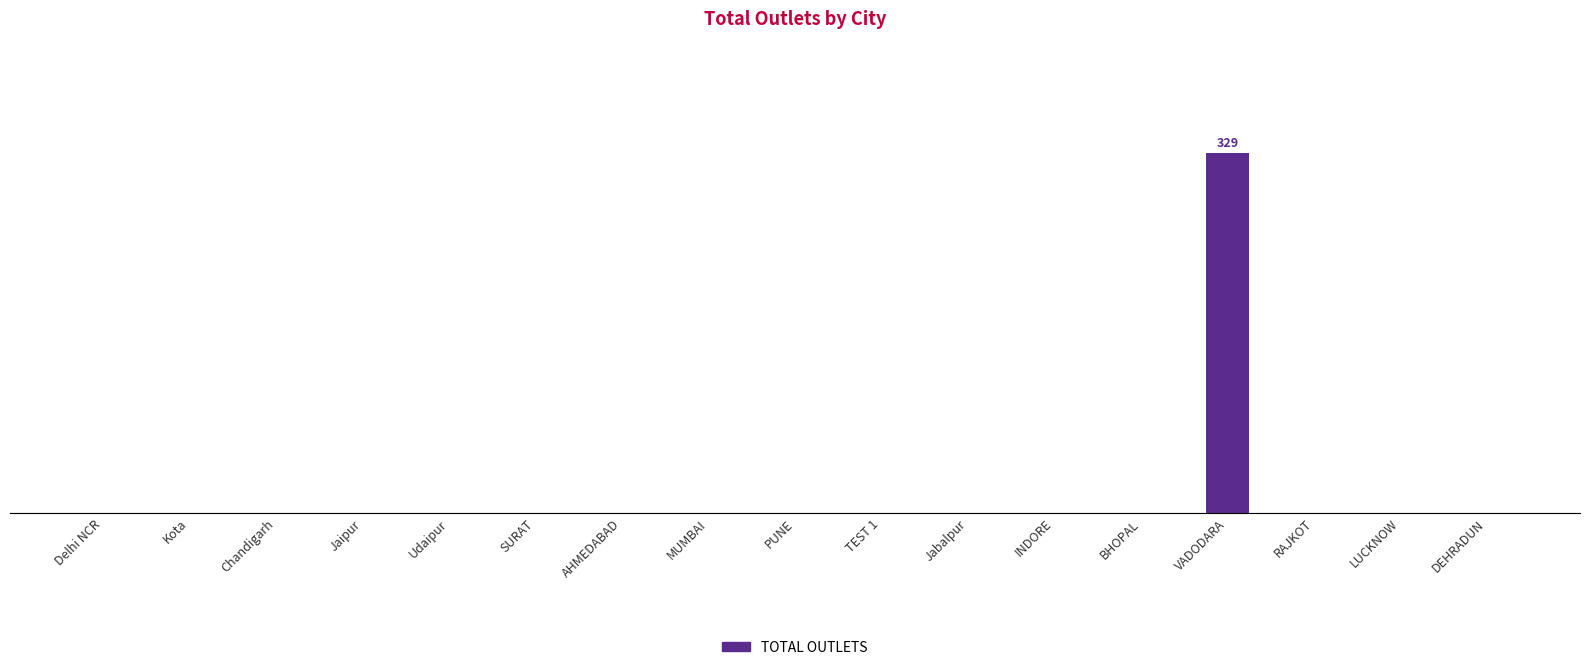

Are the bars horizontal?

No